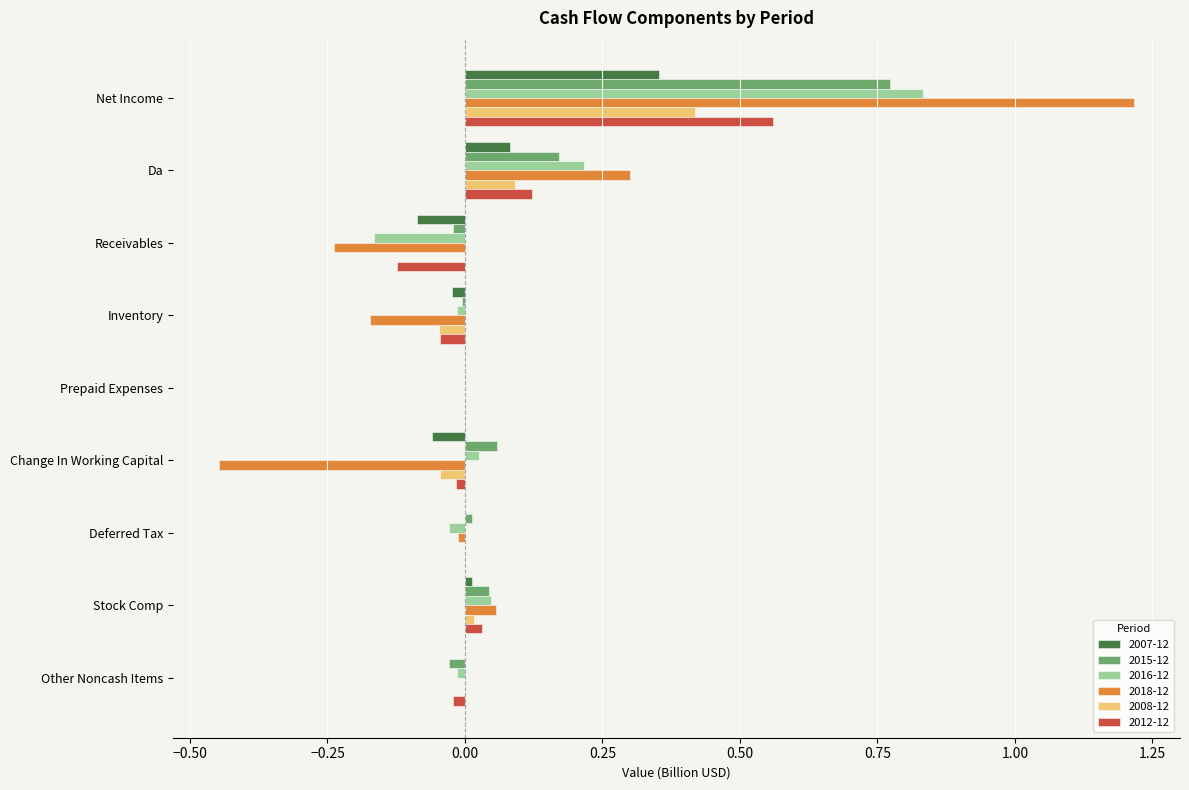

At which category is the sum across all series the highest?

Net Income